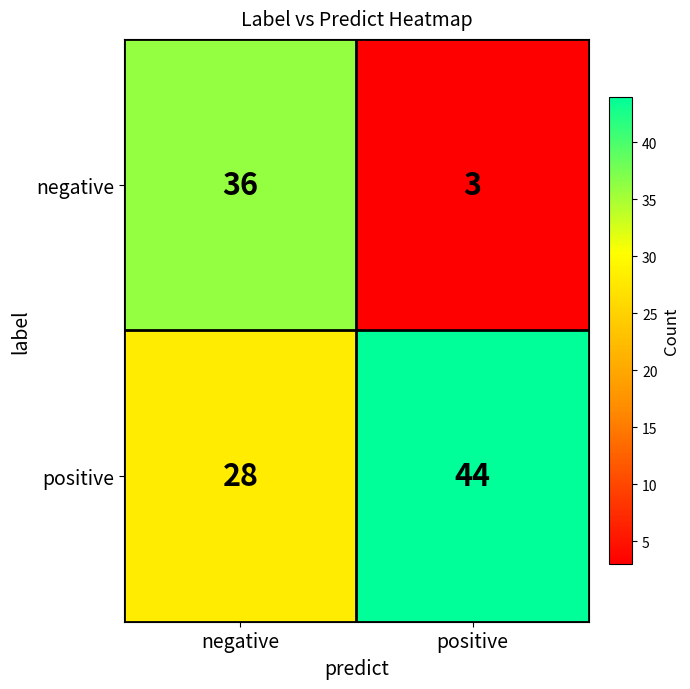

At how many categories does at least one series exceed 4?

2